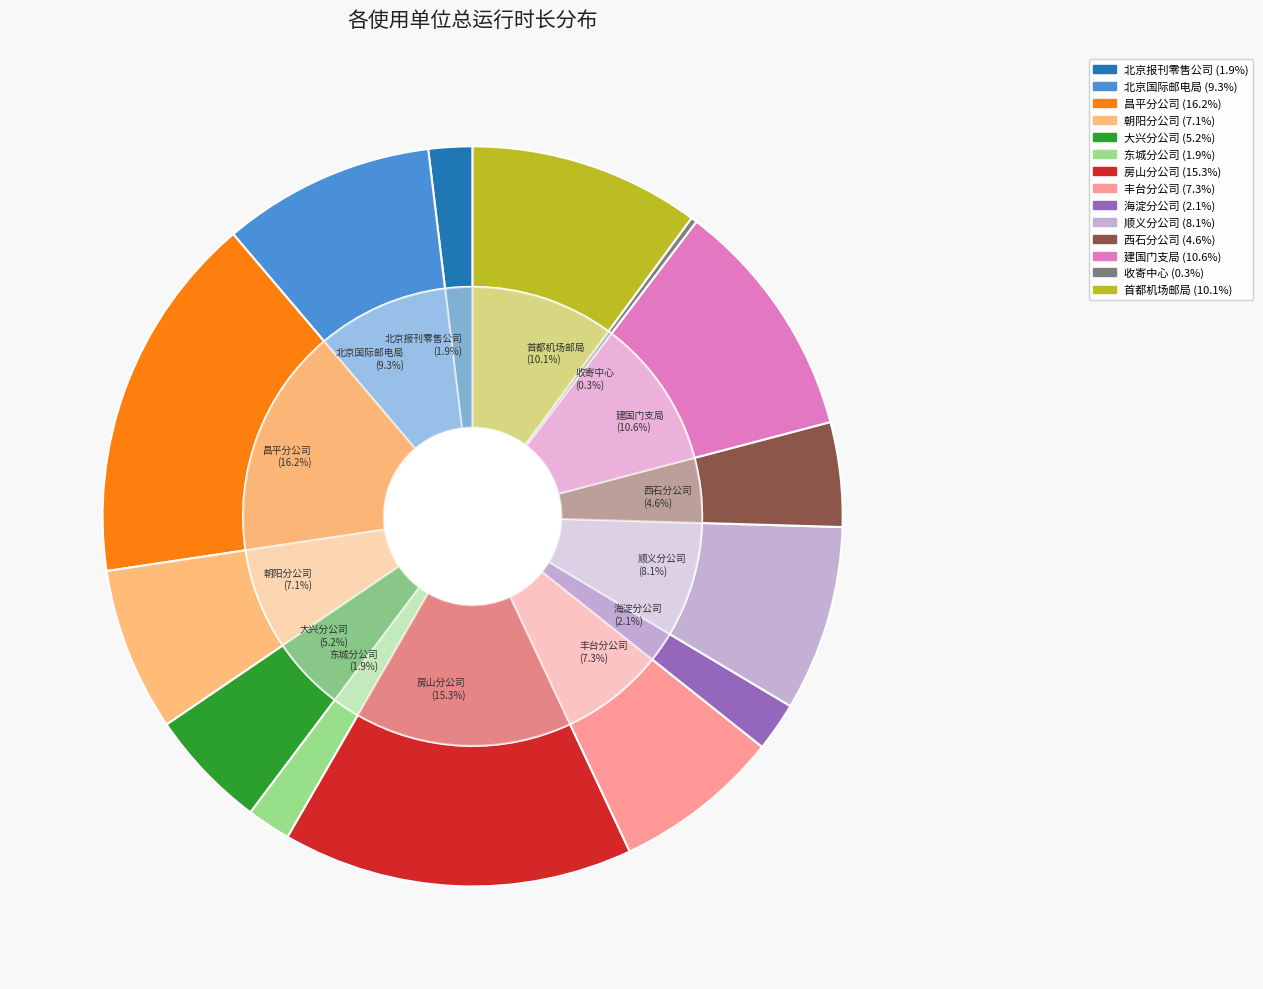

Is there a majority slice in this chart?

No